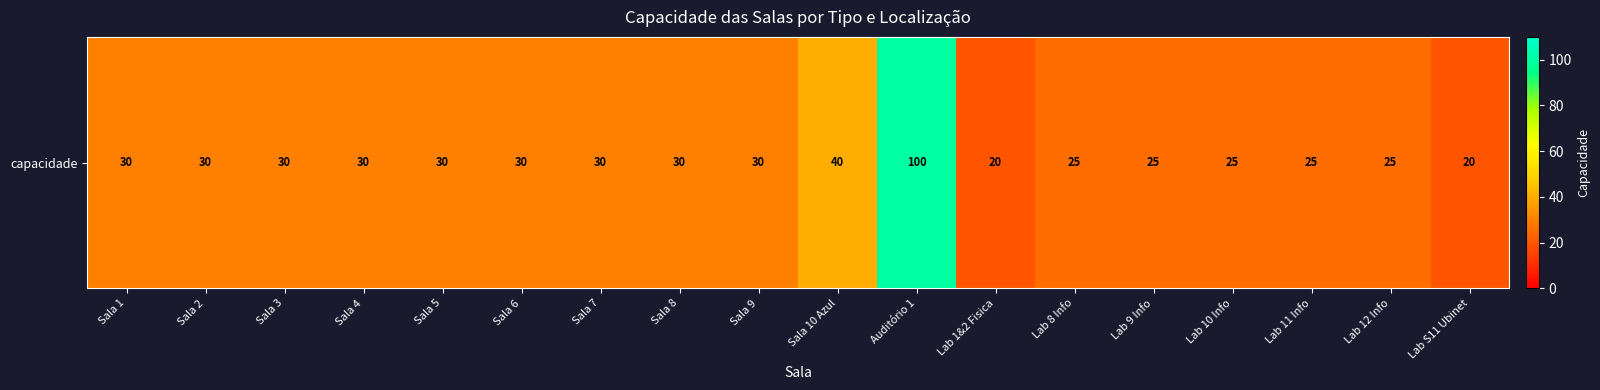

Read the value at Lab 10 Info.

25